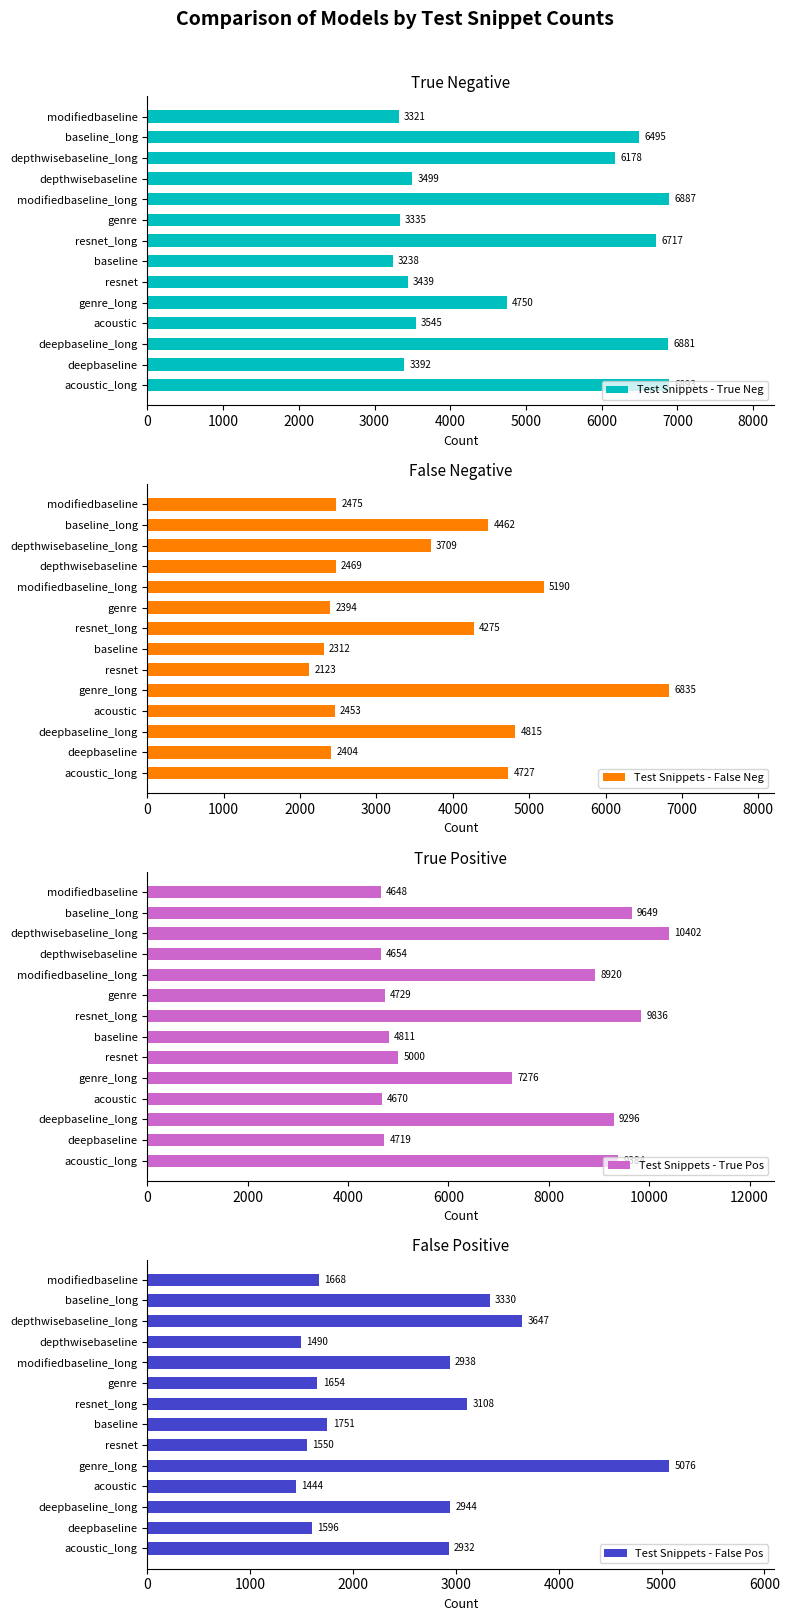

At which label does Test Snippets - True Pos reach its minimum?

modifiedbaseline